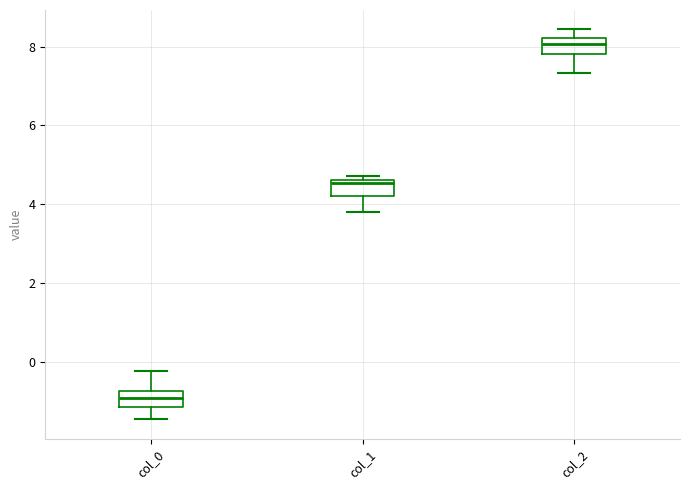

Reading left to right, read every box against the y-axis: the position of its median line, the range the box covers, and the ends of its whiskers. The values are not printed on the chart, so give them approximately, as read against the axis.

col_0: median -1.0, box -1.2 to -0.8, whiskers -1.4 to -0.2
col_1: median 4.6 (just below the box's upper edge), box 4.2 to 4.6, whiskers 3.8 to 4.8
col_2: median 8.0, box 7.8 to 8.2, whiskers 7.4 to 8.4